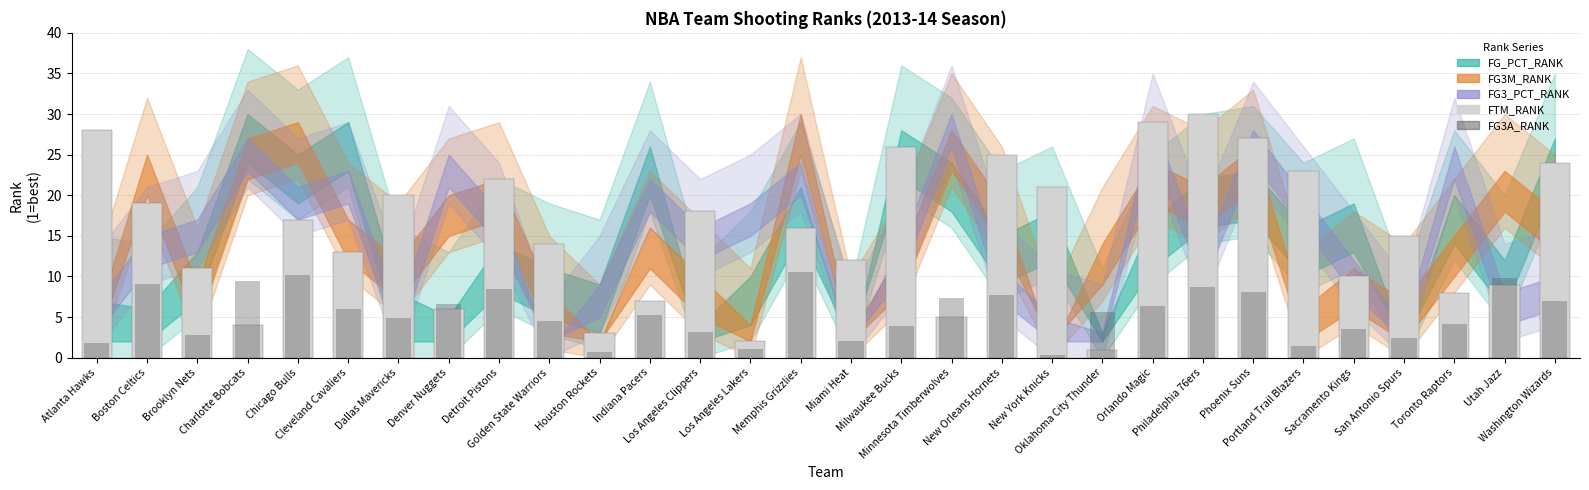

Are the bars horizontal?

No